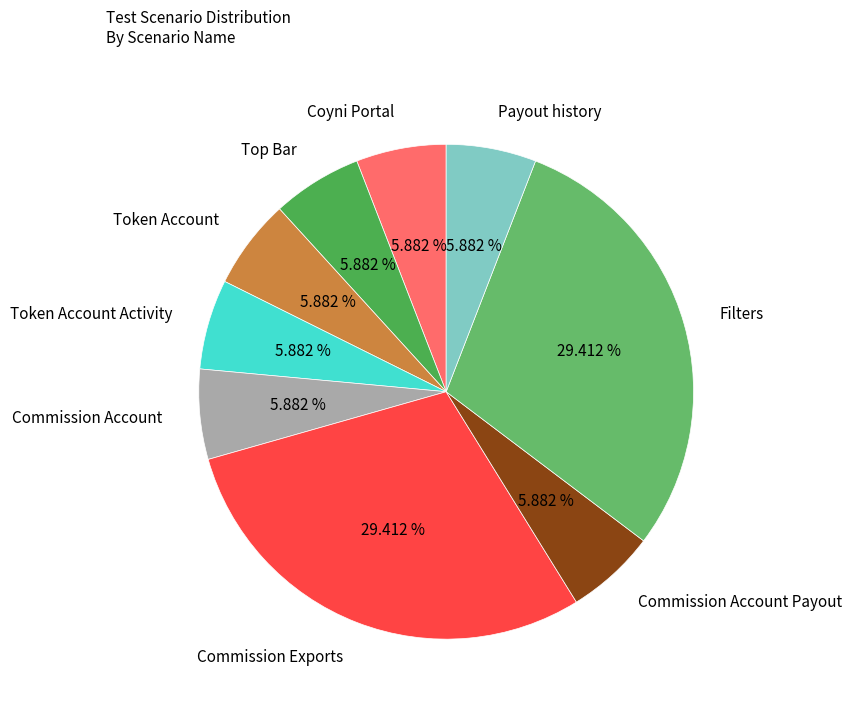

Combined, do Payout history and Commission Exports account for over 50%?

No